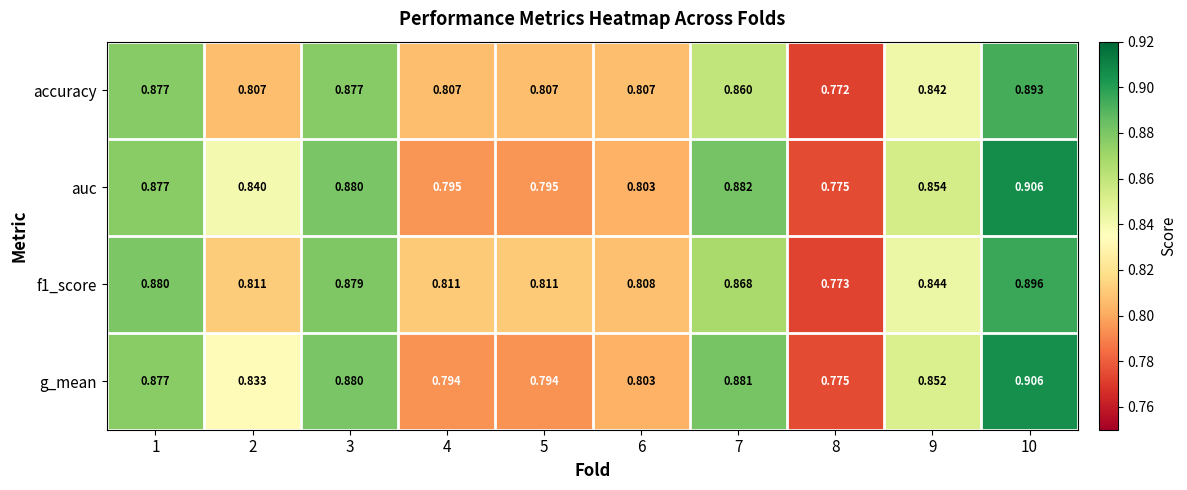

Which series changed the most between 2 and 10?

accuracy